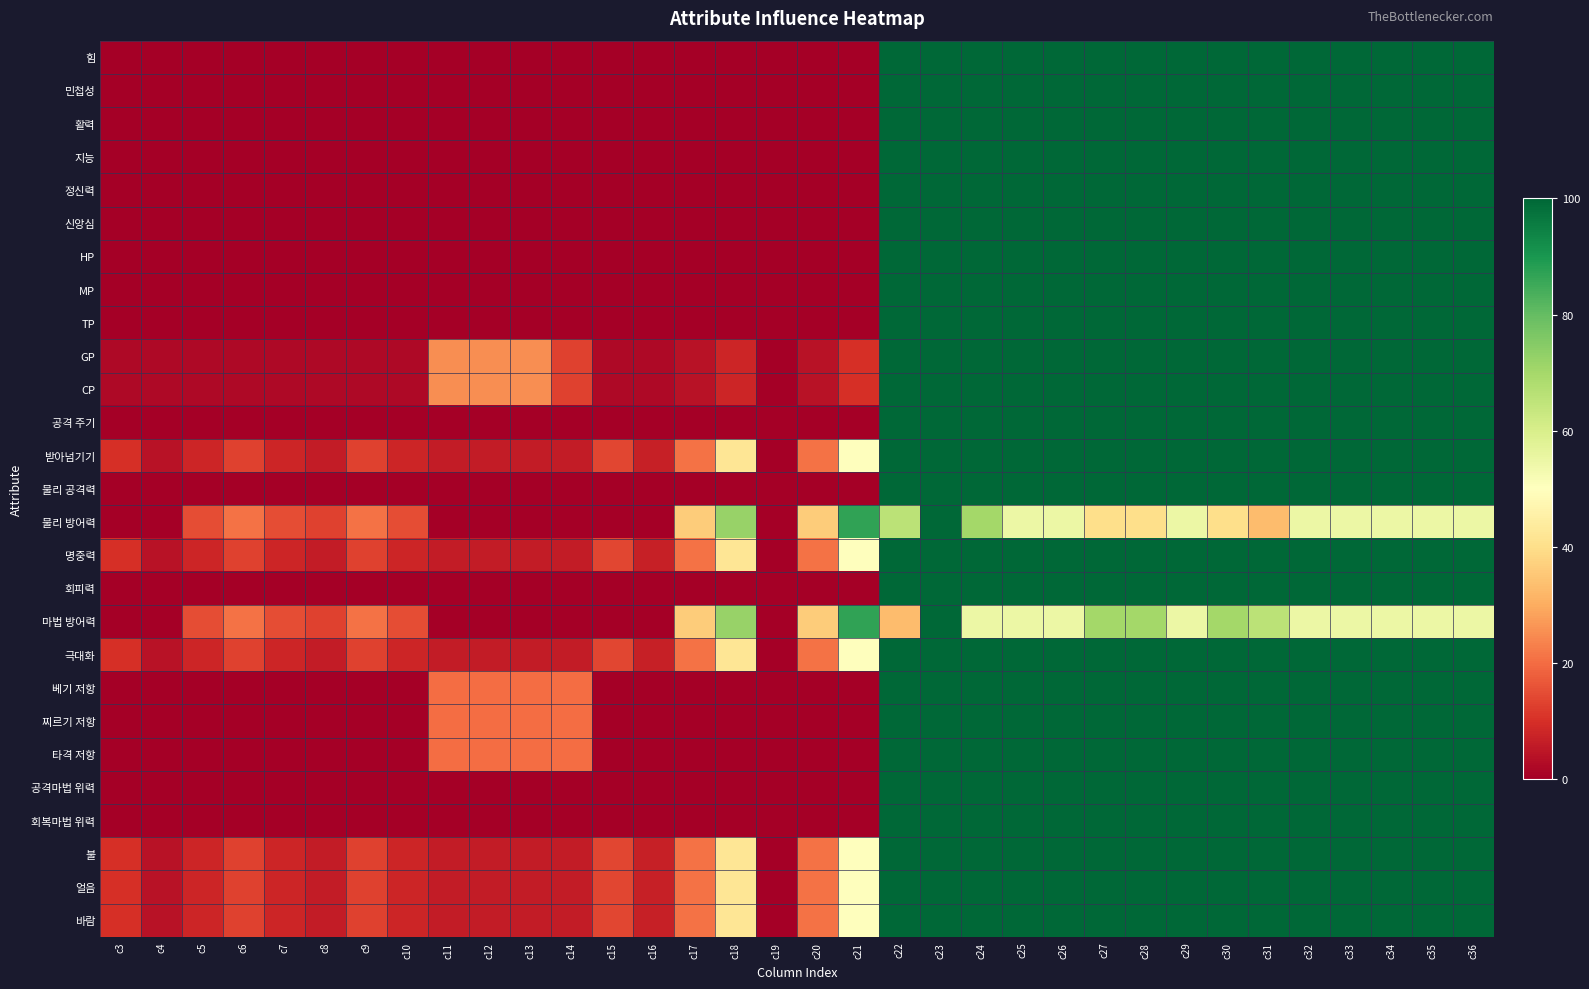

How many data points does each series have?

34